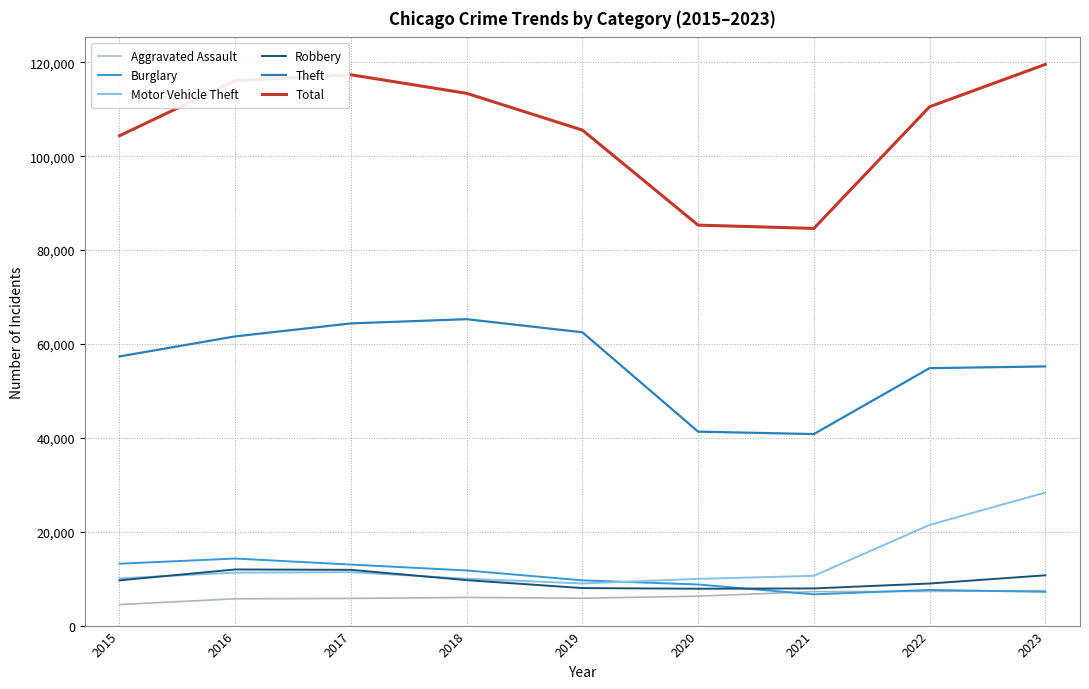

True or false: Total and Theft cross at least once.

False